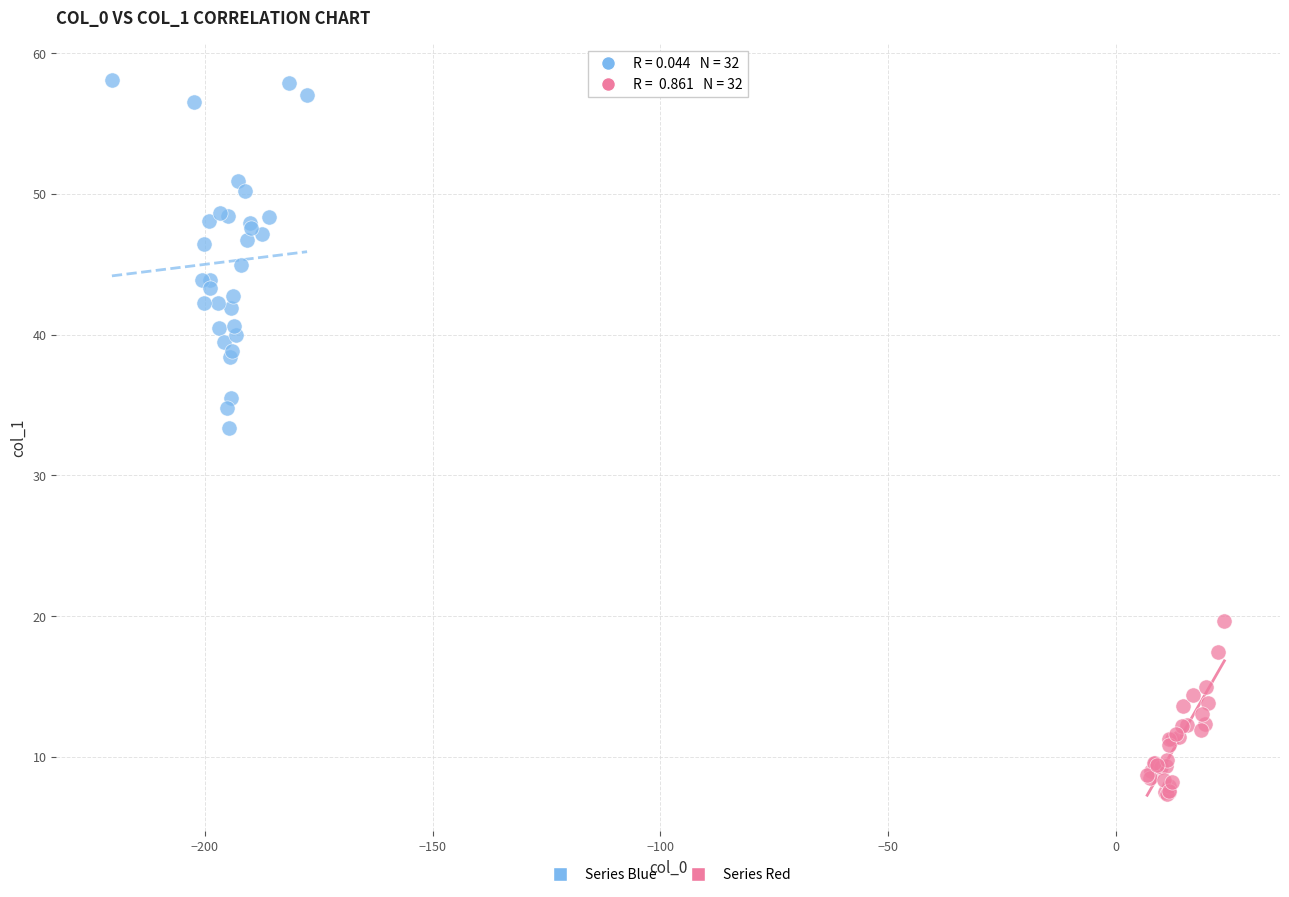

What are all the series names shown in the legend?

Series Blue, Series Red